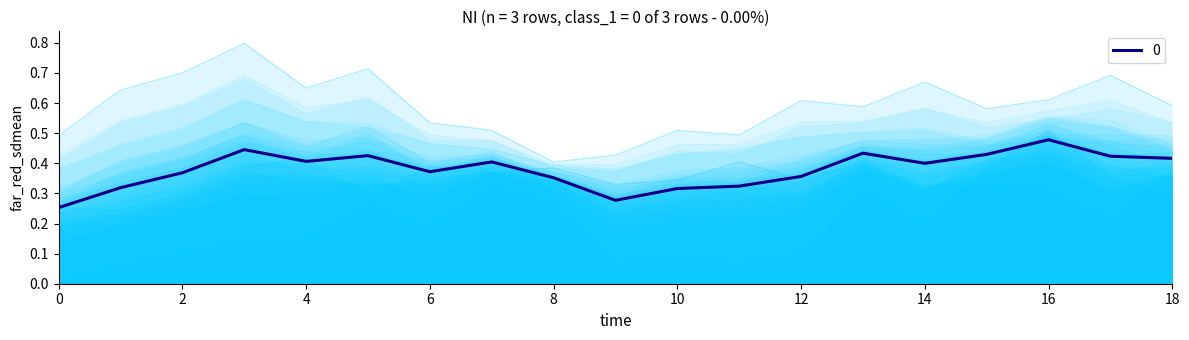

Which category has the highest value in the 0 series?

16